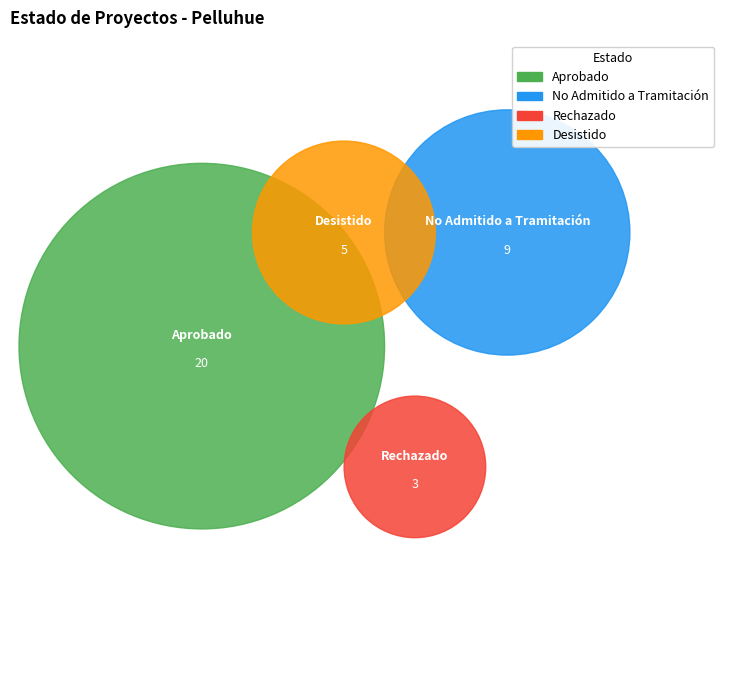

True or false: Aprobado accounts for 54% of the total.

True